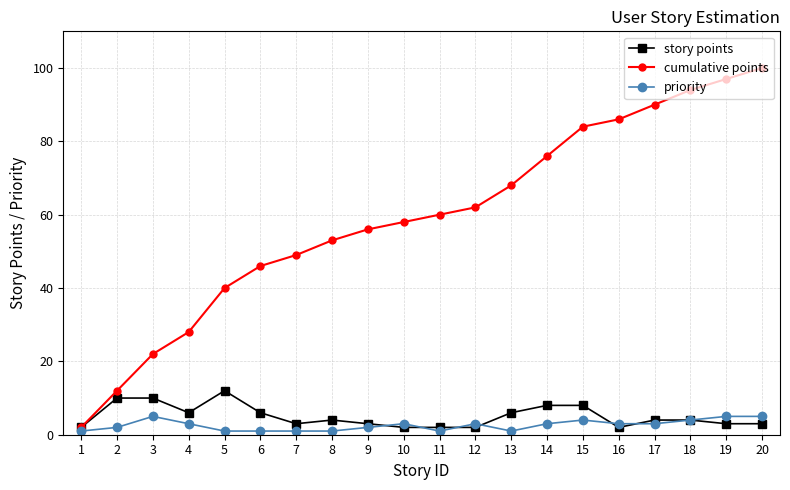

Reading left to right, list all the values displayed in this chart.

story points: 1=2	2=10	3=10	4=6	5=12	6=6	7=3	8=4	9=3	10=2	11=2	12=2	13=6	14=8	15=8	16=2	17=4	18=4	19=3	20=3
cumulative points: 1=2	2=12	3=22	4=28	5=40	6=46	7=49	8=53	9=56	10=58	11=60	12=62	13=68	14=76	15=84	16=86	17=90	18=94	19=97	20=100
priority: 1=1	2=2	3=5	4=3	5=1	6=1	7=1	8=1	9=2	10=3	11=1	12=3	13=1	14=3	15=4	16=3	17=3	18=4	19=5	20=5